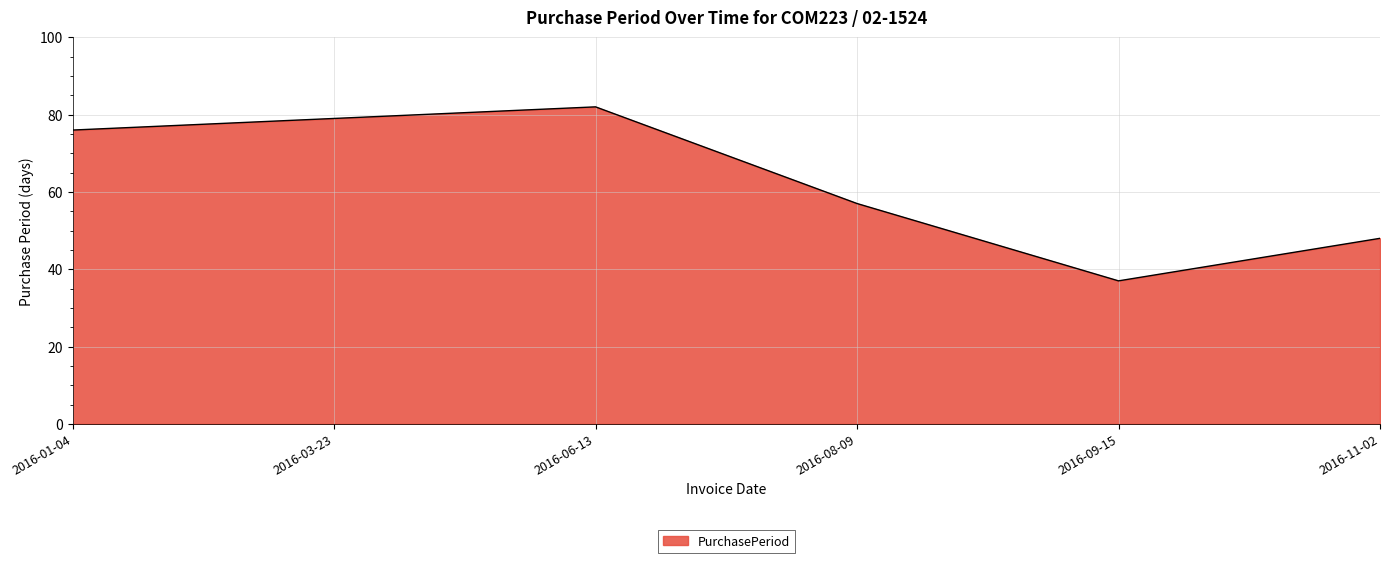

What is the change in value from 2016-06-13 to 2016-09-15?

-45